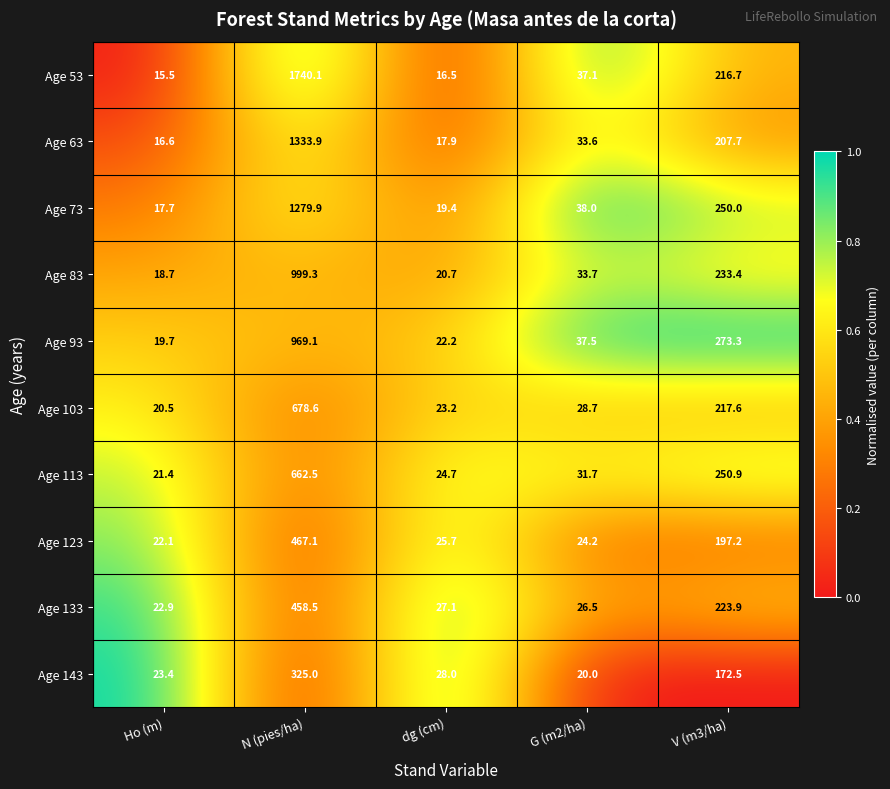

Rank the series by their maximum value, from highest to lowest.

Age 53, Age 63, Age 73, Age 83, Age 93, Age 103, Age 113, Age 123, Age 133, Age 143